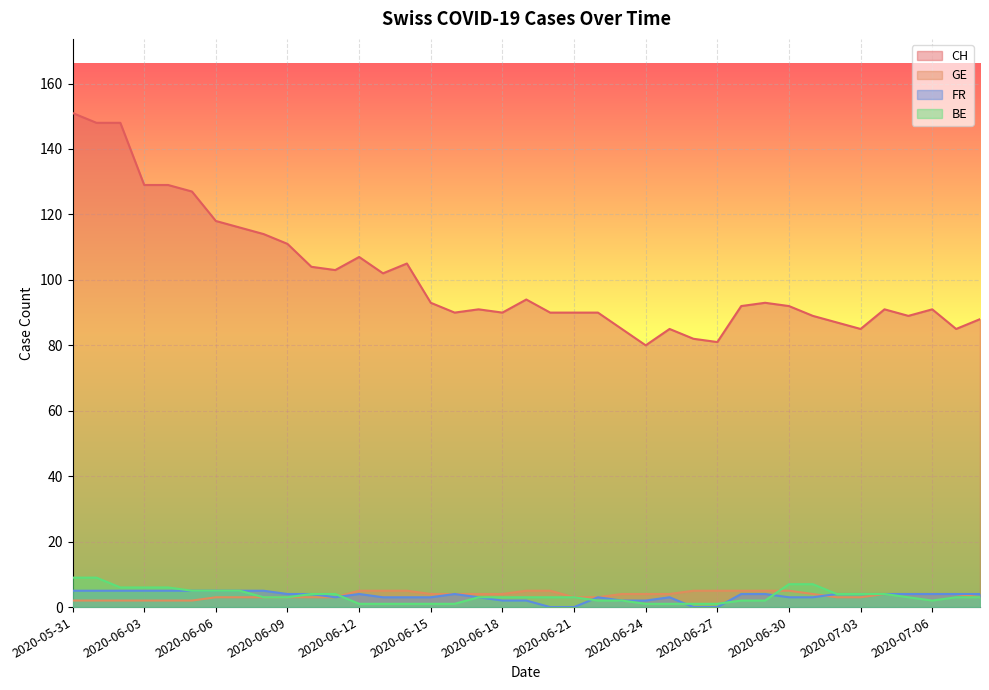

What is the value of the FR point at the 39th from the left?

4